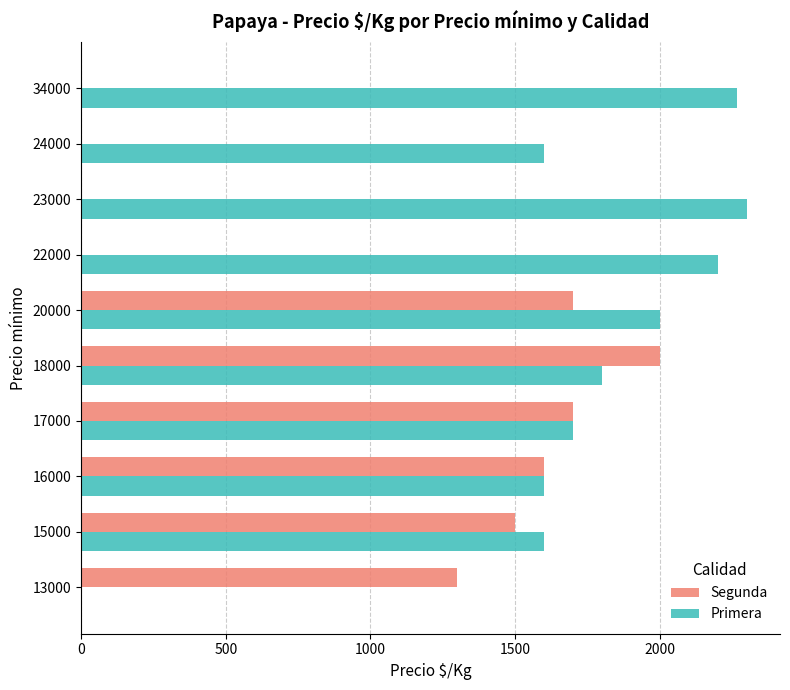

At which label does Primera reach its peak?

23000